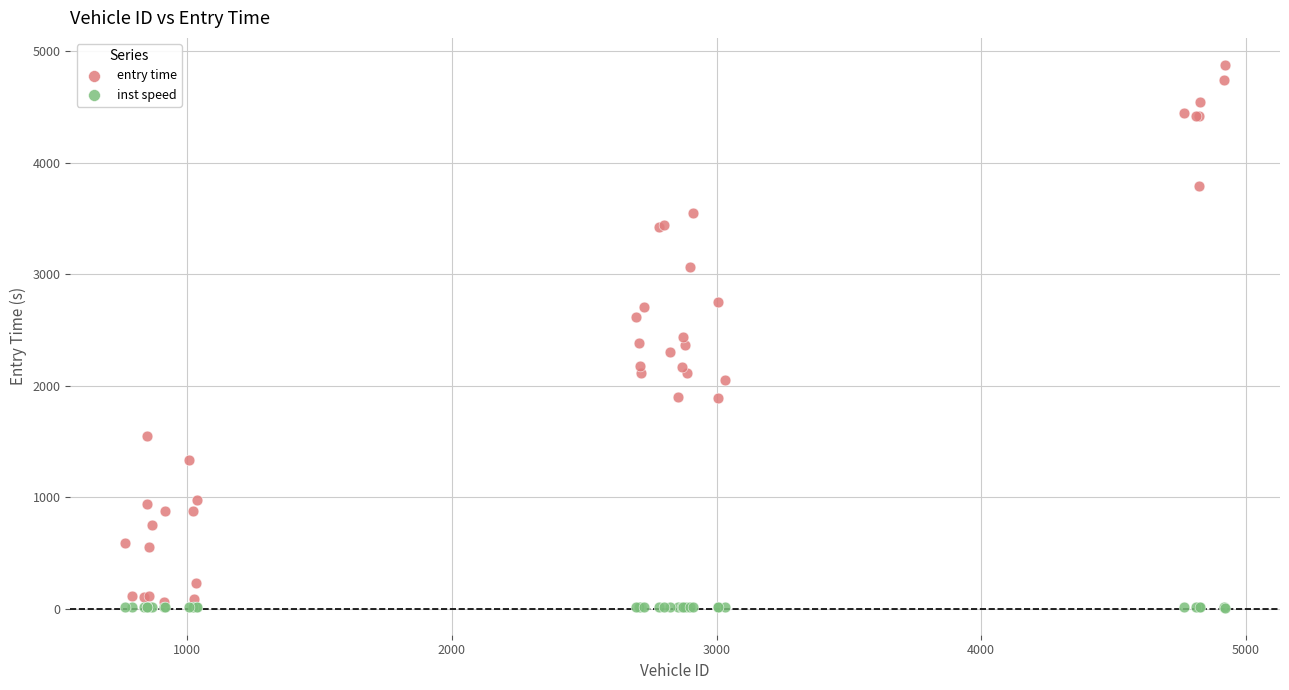

Which series has the widest spread of Y values?

entry time